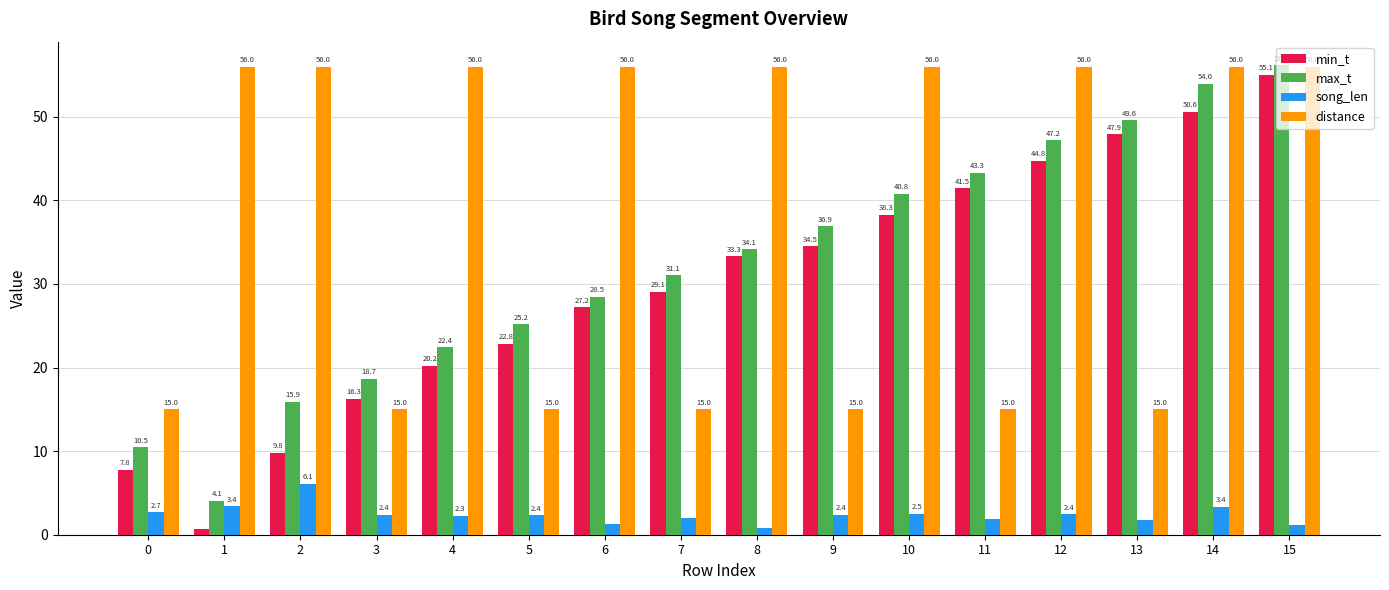

What is the average value of the max_t series?

32.4